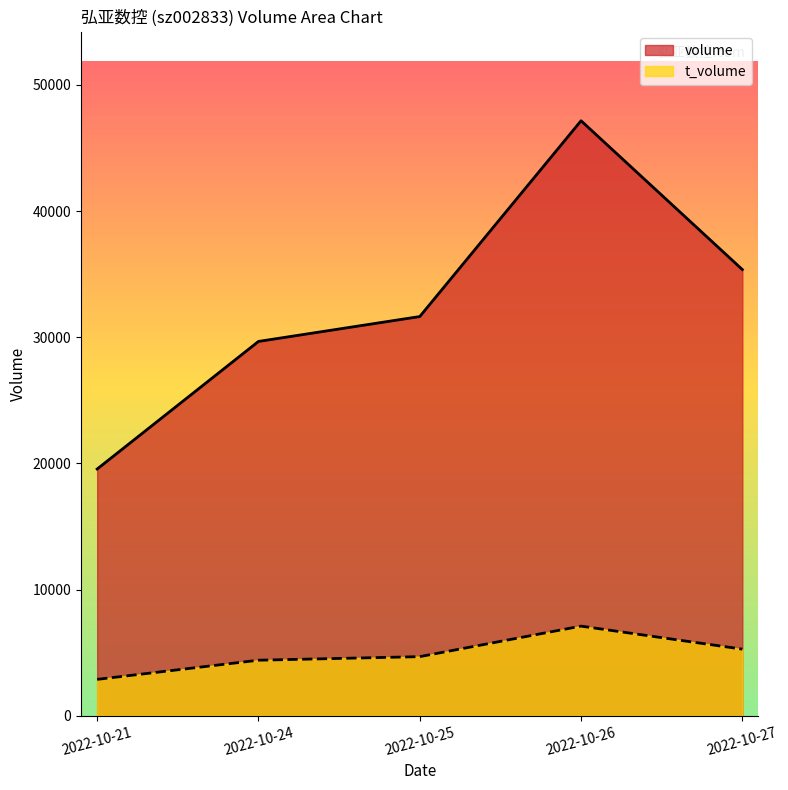

What is the approximate value of t_volume at 2022-10-25, to the nearest 10?

4680